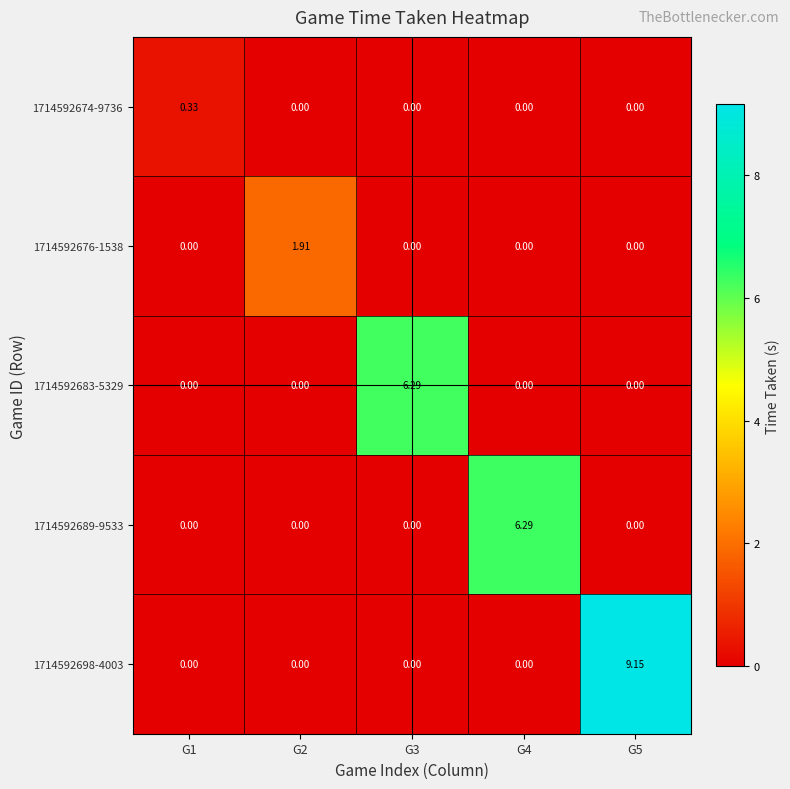

Count the number of data series in this chart.

5